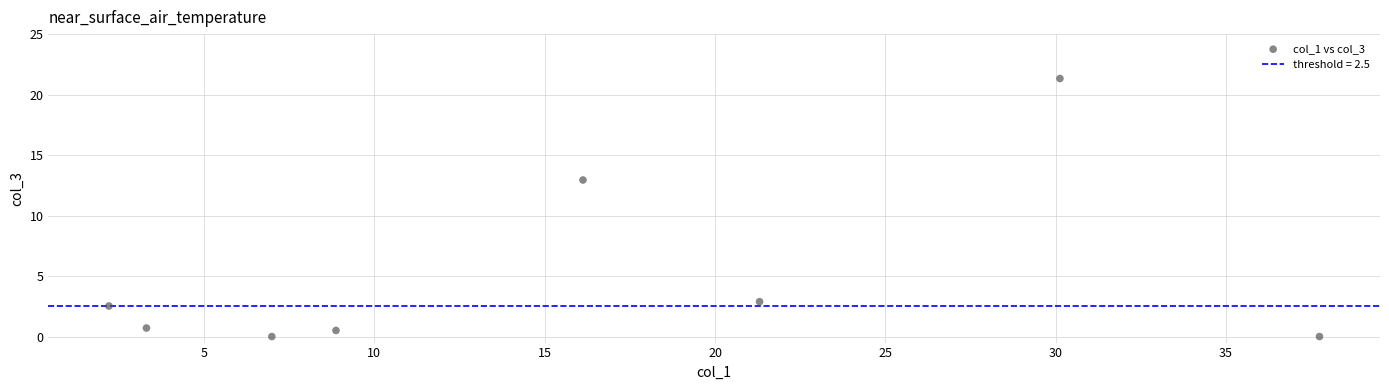

What is the range of Y values (max minus min)?

21.3